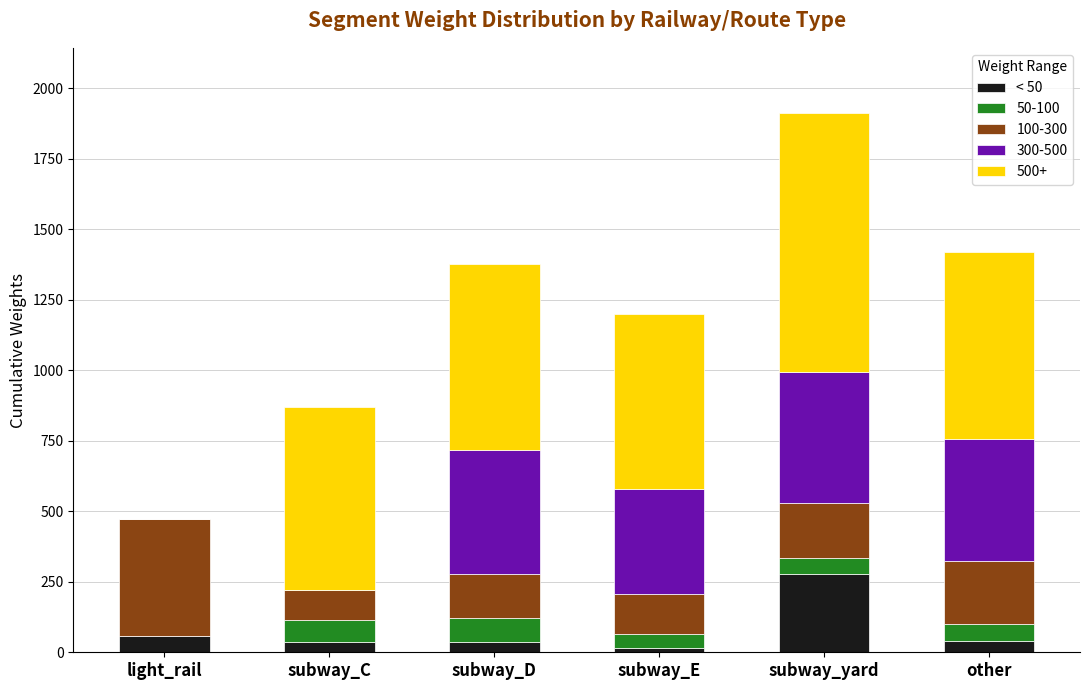

At which category is the sum across all series the highest?

subway_yard